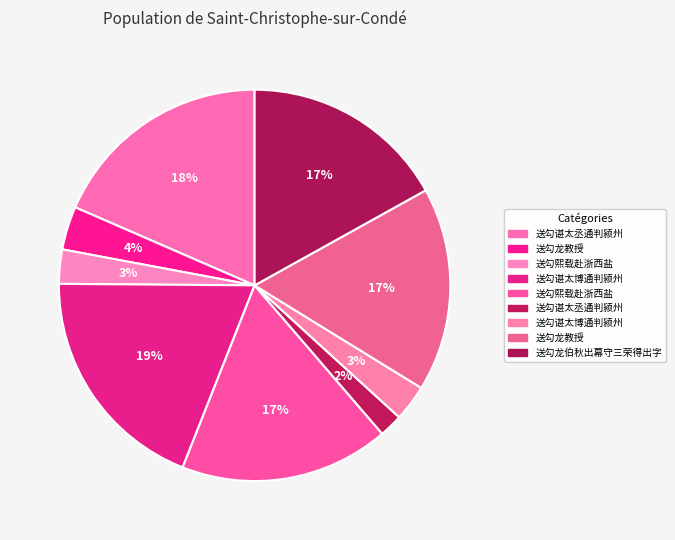

How many slices are in this pie chart?

9